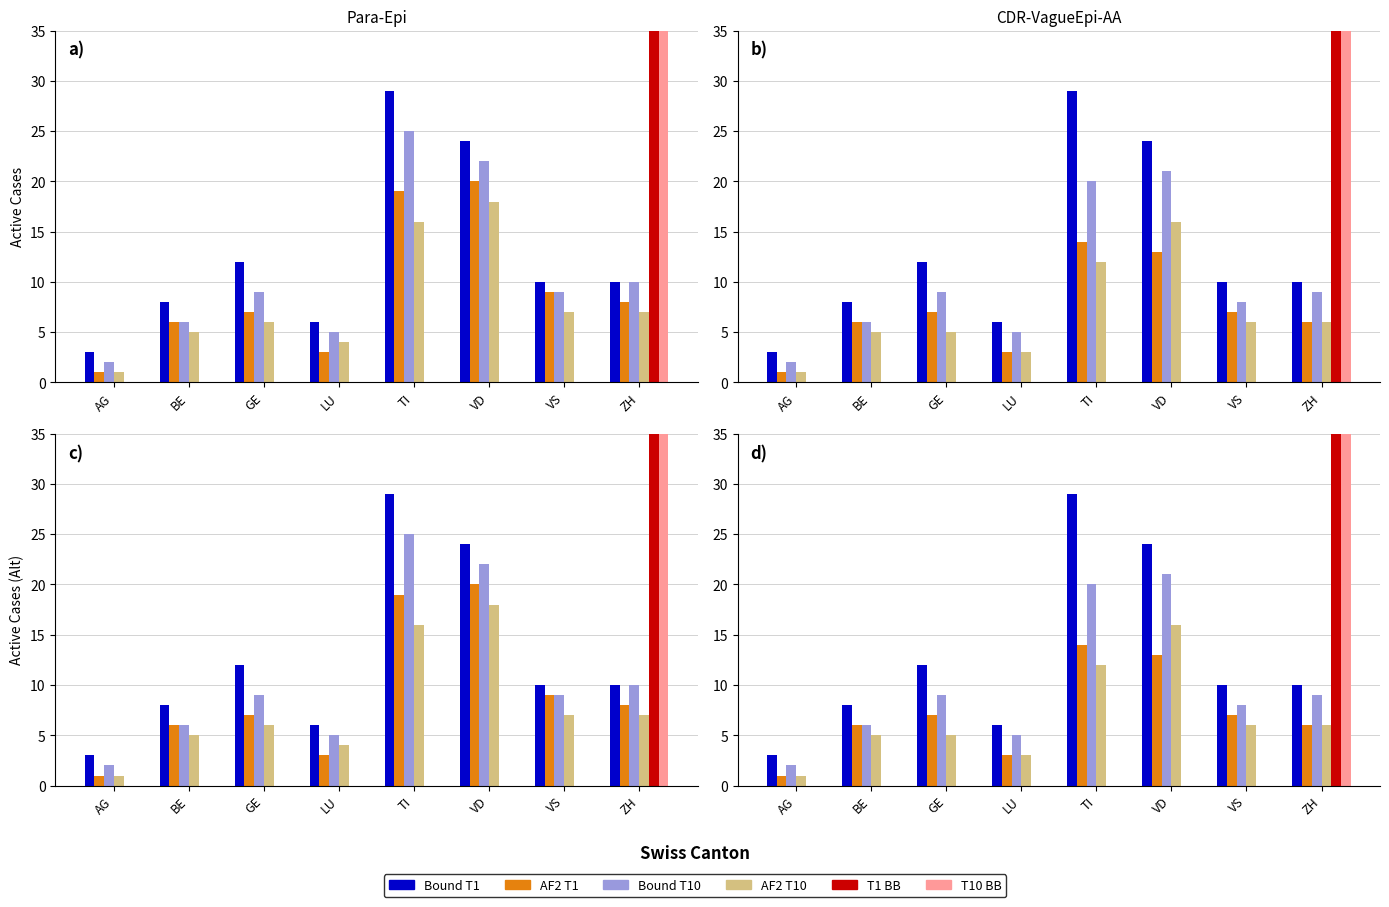

What are all the series names shown in the legend?

Bound T1, AF2 T1, Bound T10, AF2 T10, T1 BB, T10 BB